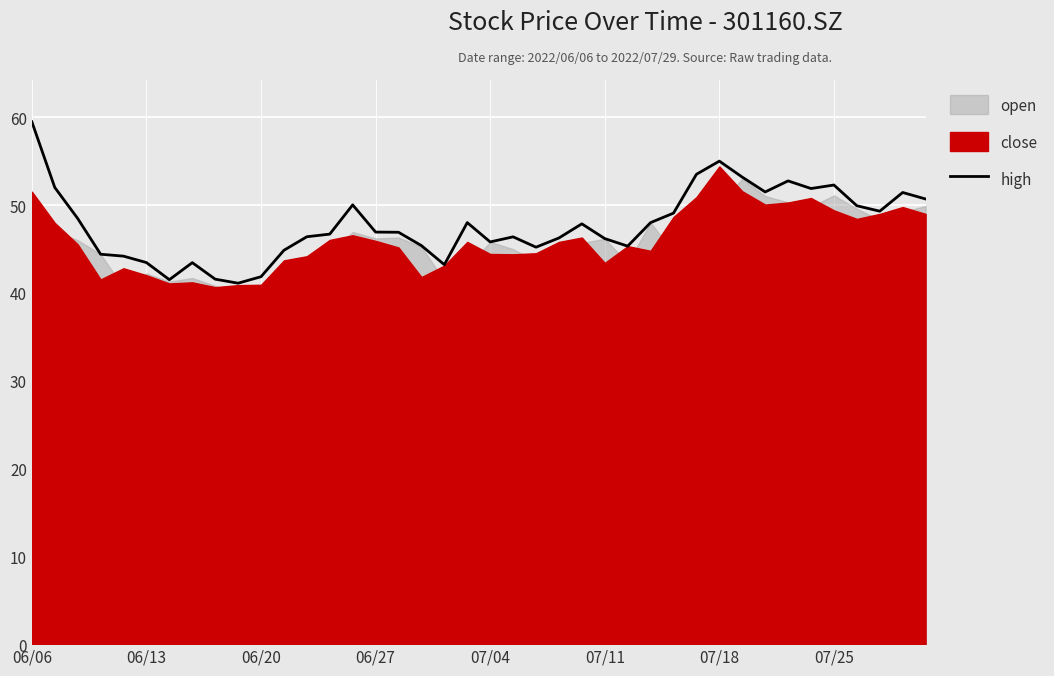

How many lines are shown in the chart?

1